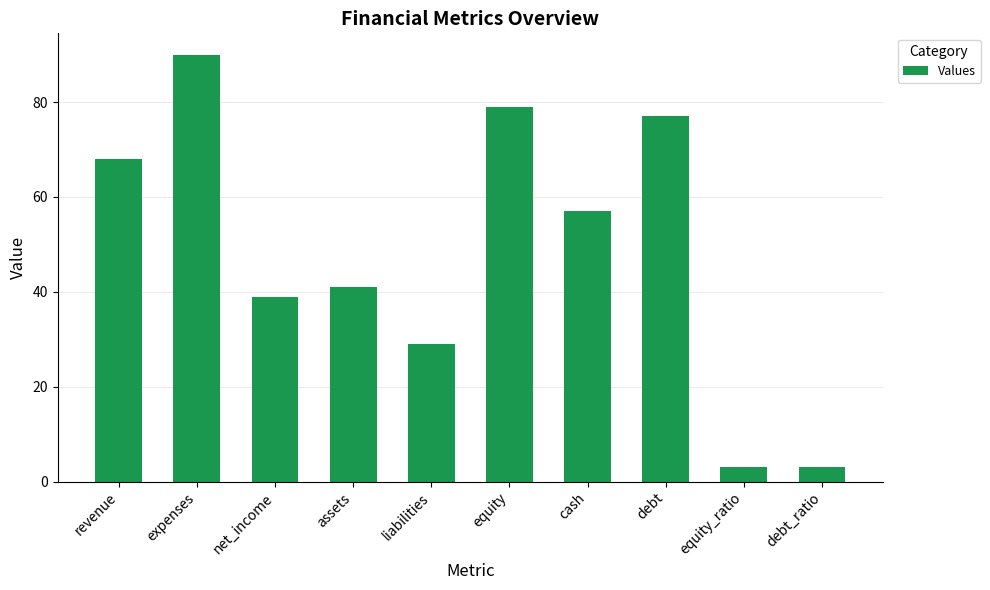

What is the maximum value shown in the chart?

90